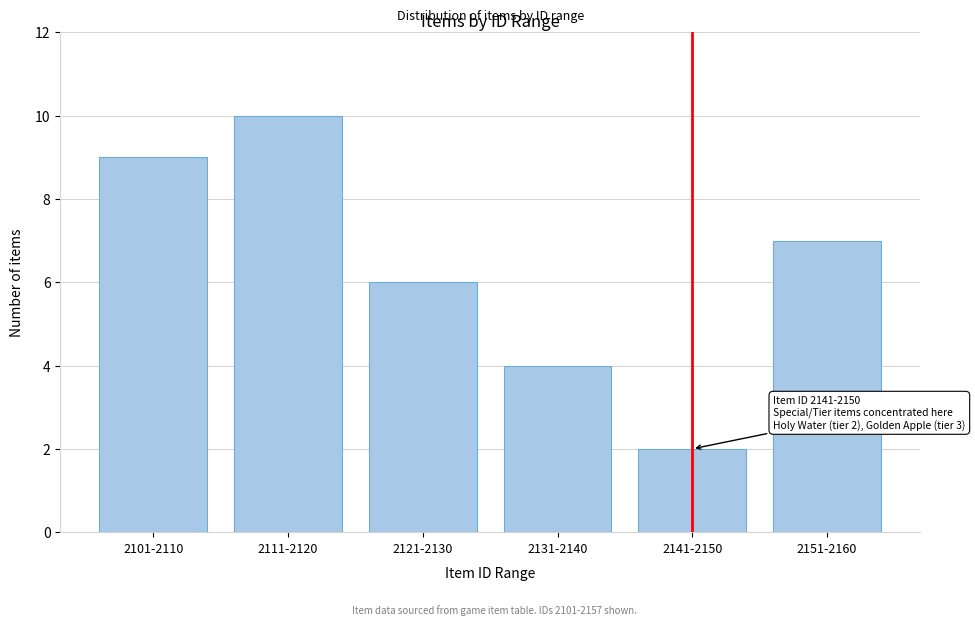

Reading left to right, what are all the values shown in this chart?

2101-2110=9	2111-2120=10	2121-2130=6	2131-2140=4	2141-2150=2	2151-2160=7